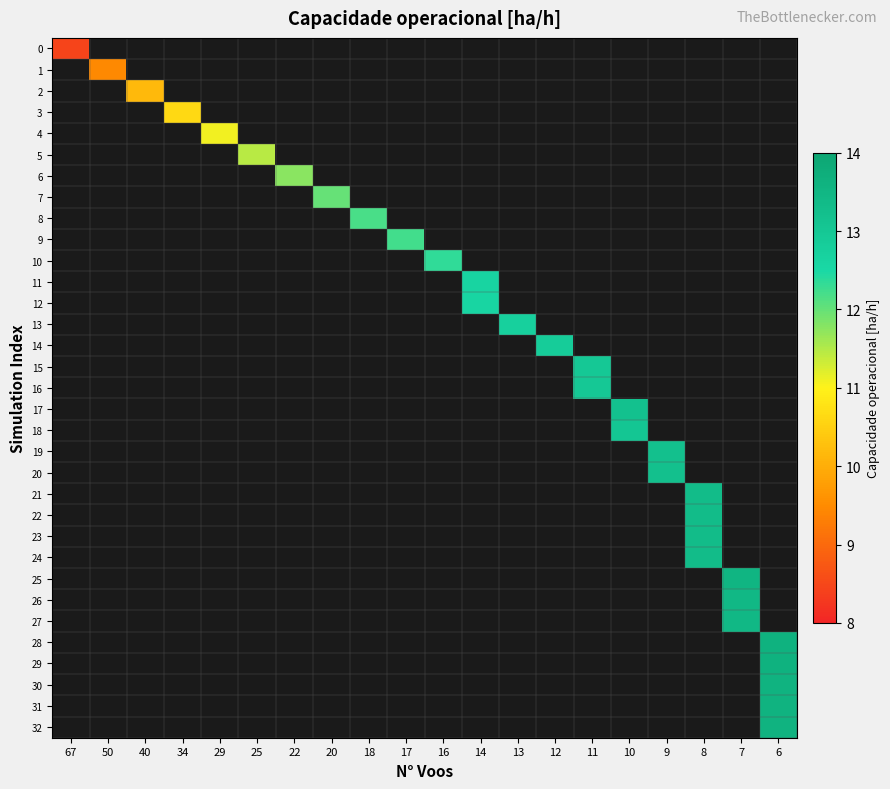

Rank the series by their average value, from lowest to highest.

0, 1, 2, 3, 4, 5, 6, 7, 8, 9, 10, 11, 12, 13, 14, 15, 16, 17, 18, 19, 20, 21, 22, 23, 24, 25, 26, 27, 28, 29, 30, 31, 32